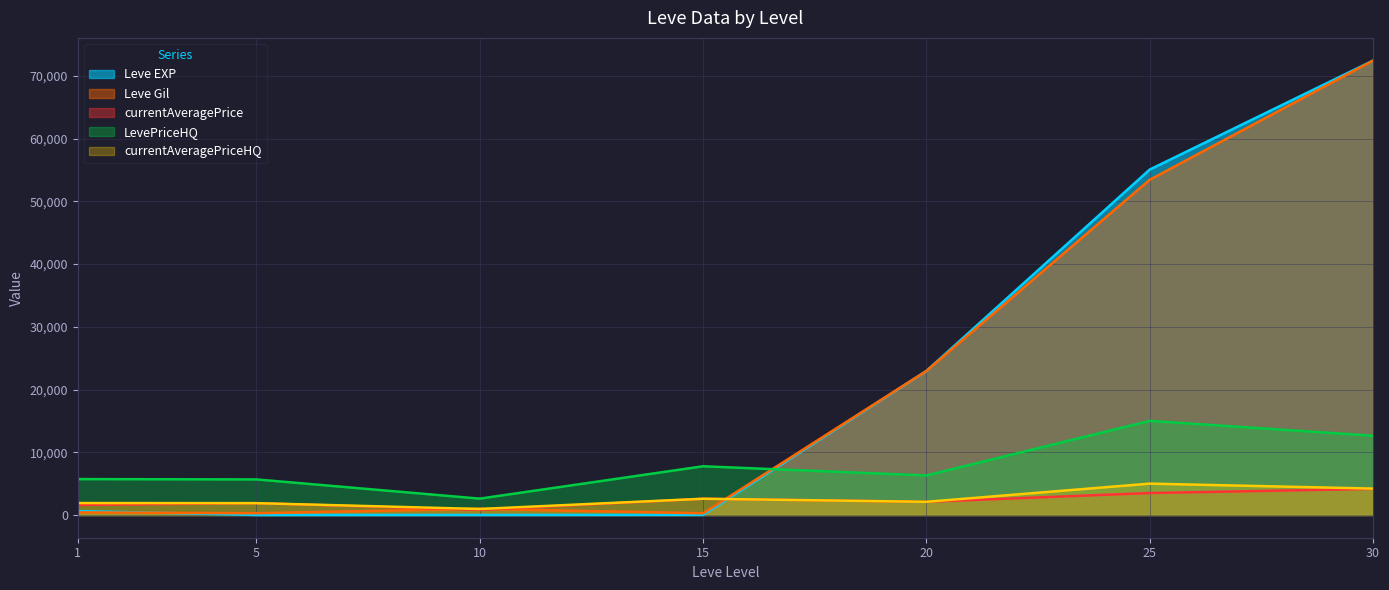

True or false: Leve EXP has more than 1 points higher than both neighbors.

False